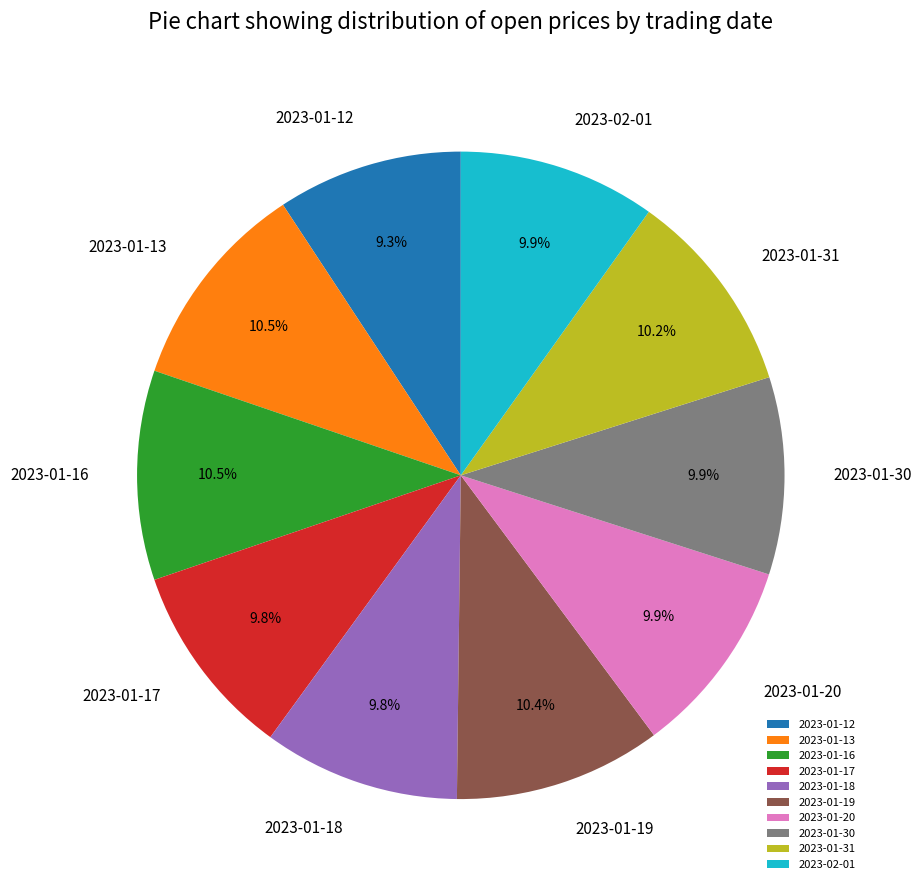

The 2023-01-12 slice represents 9% of the pie. True or false?

True